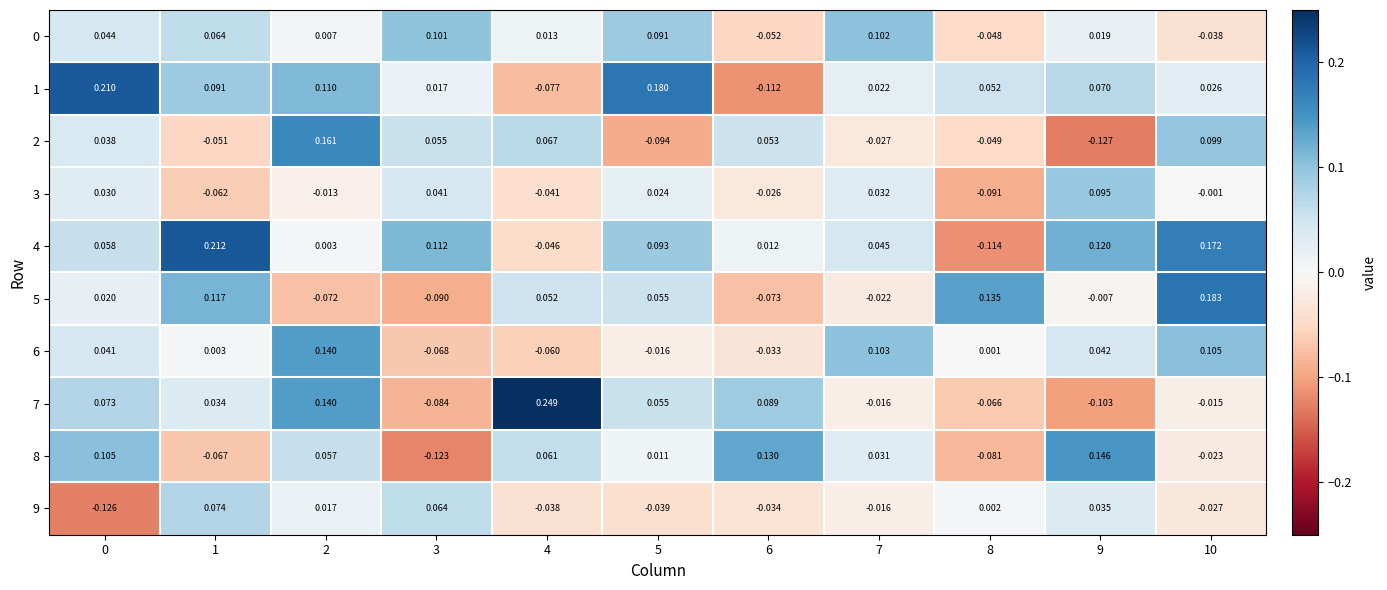

Count the number of data series in this chart.

10